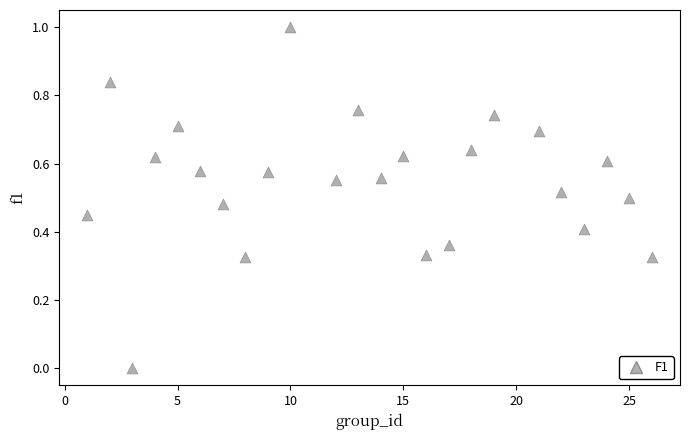

What is the range of Y values (max minus min)?

1.0